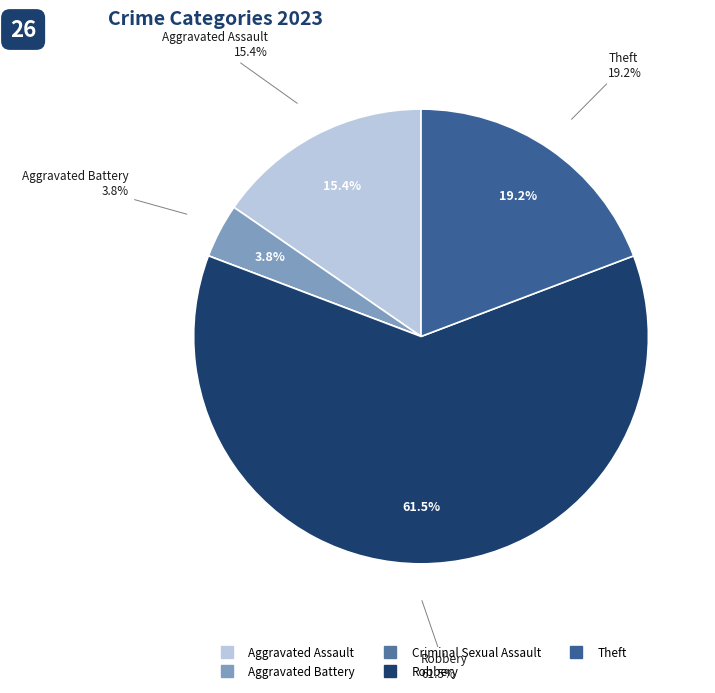

What is the smallest slice in the pie chart?

Criminal Sexual Assault